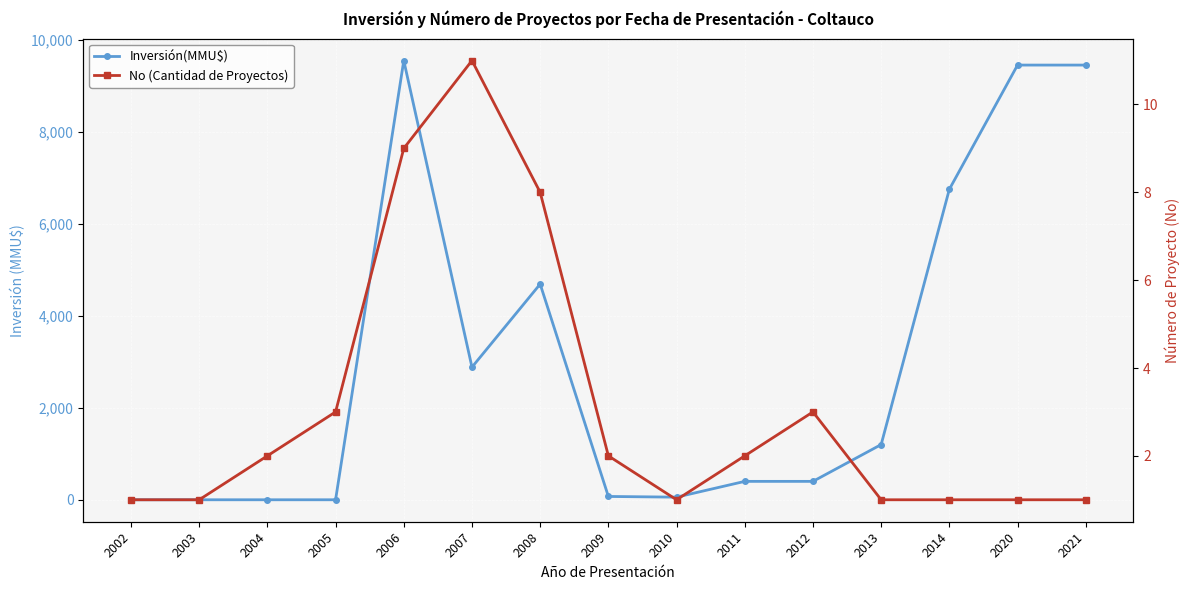

At which label does No (Cantidad de Proyectos) reach its peak?

2007